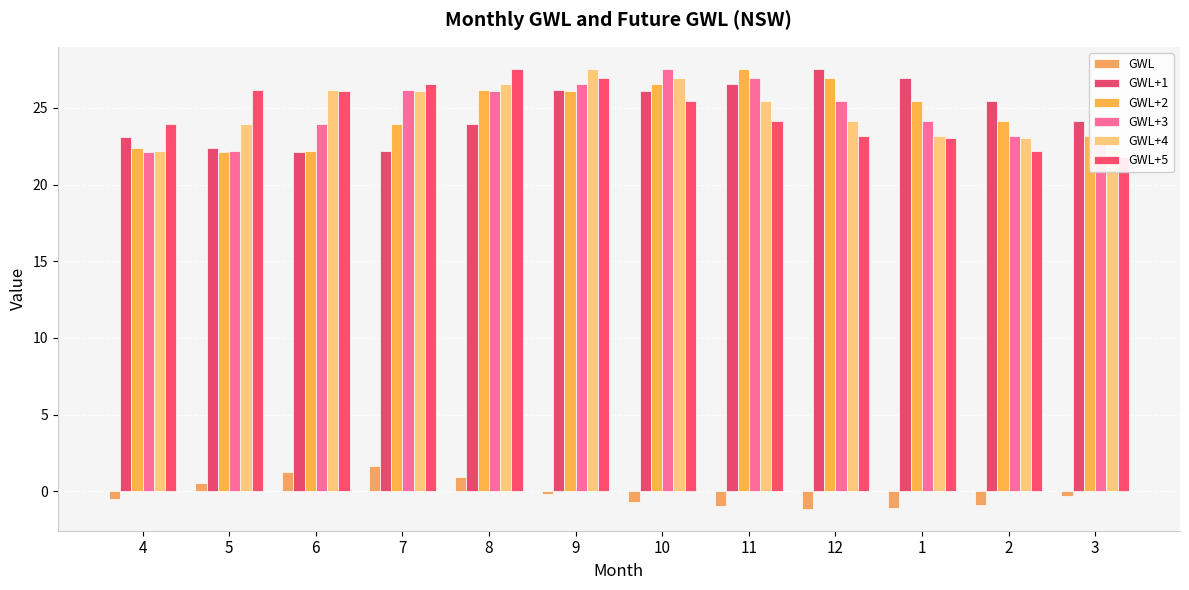

What is the smallest value displayed?

-1.1